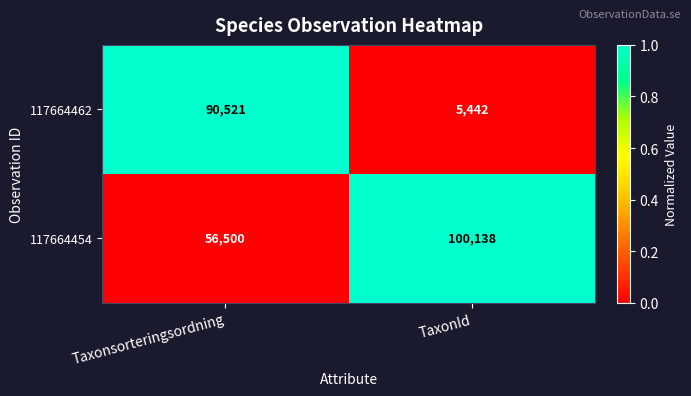

Reading left to right, list all the values displayed in this chart.

117664462: 90521	5442
117664454: 56500	100138